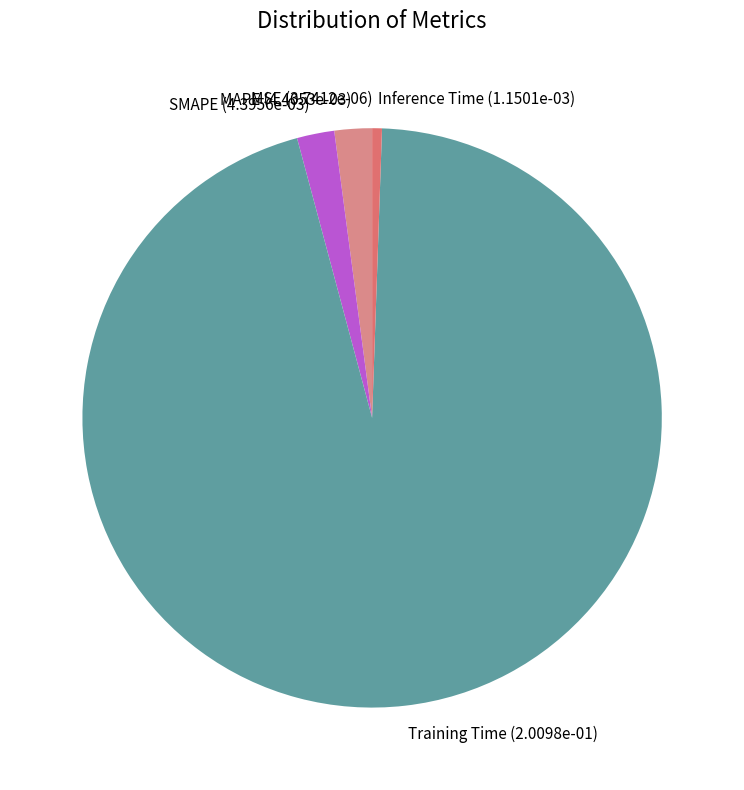

Is there any slice that represents more than half of the pie?

Yes